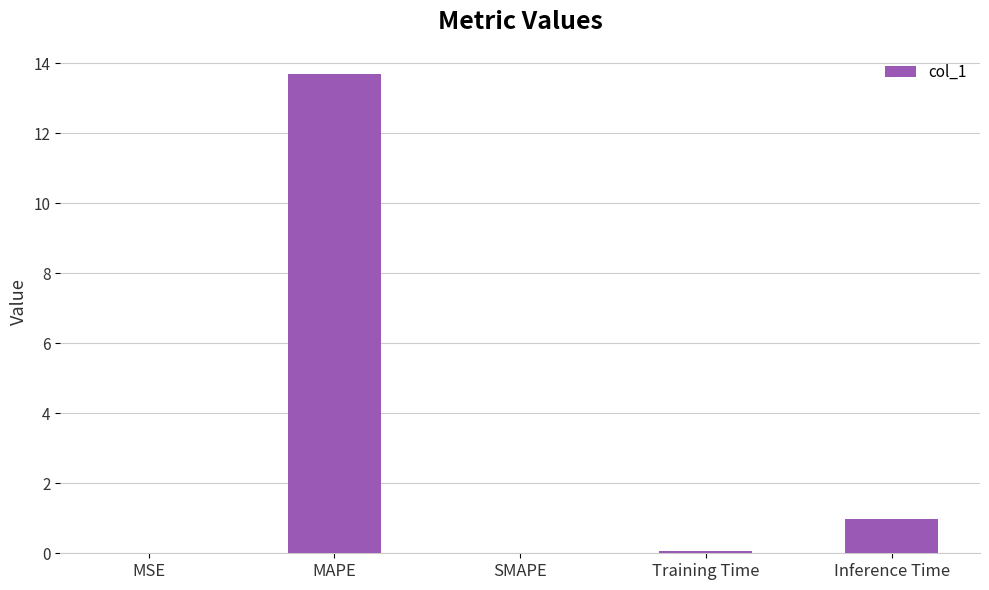

The chart shows a value of 0.0 at MSE. True or false?

True